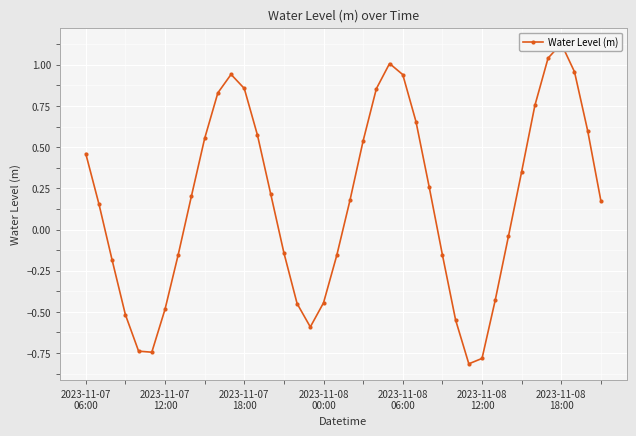

At which category does the data reach its first local peak?

11